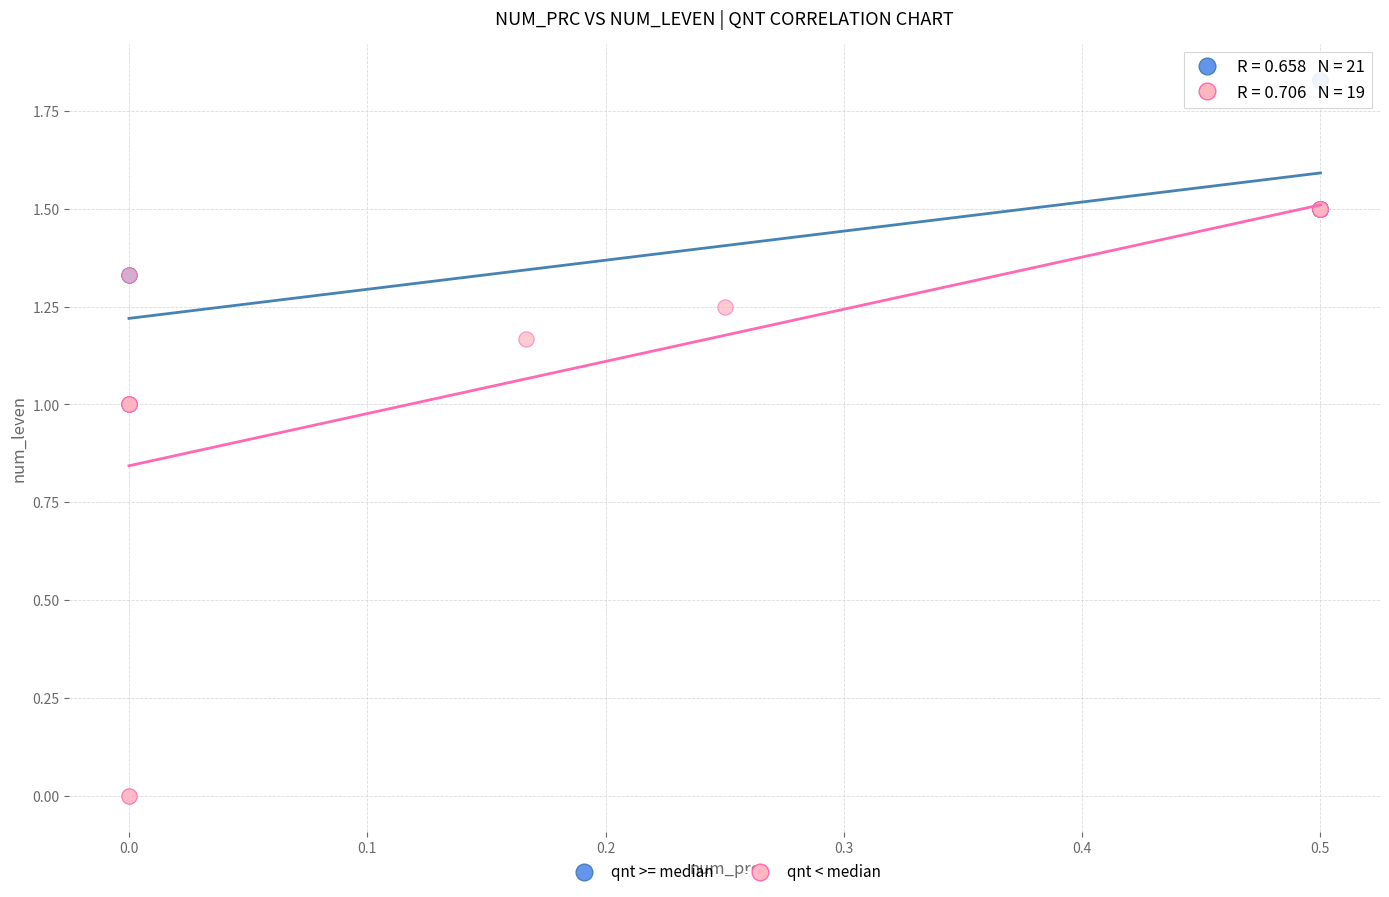

Which series contains the highest Y value?

qnt >= median